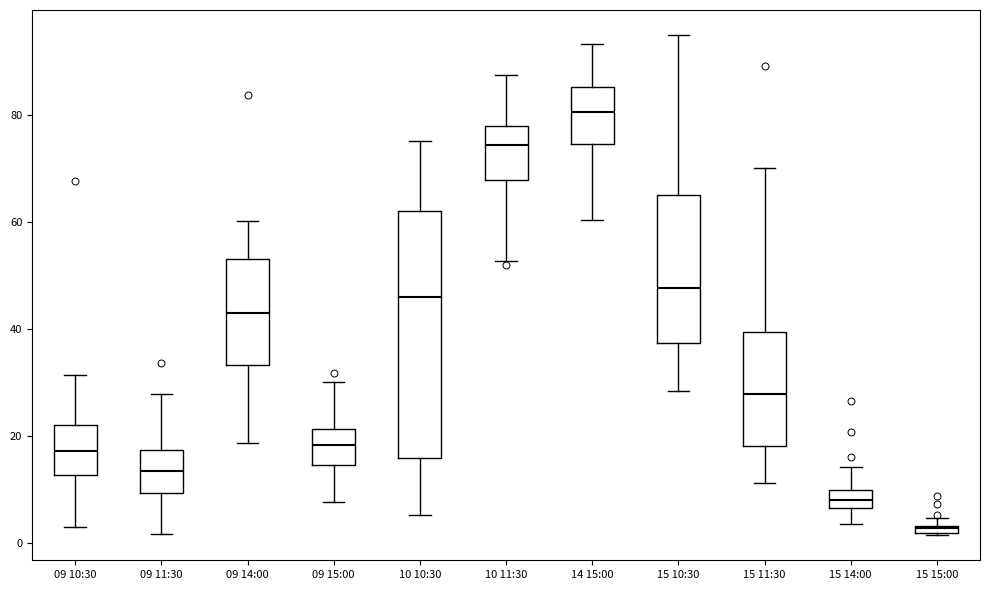

Where does the median line of the box for 15 14:00 sit on the y-axis? The values are not printed on the chart, so give them approximately, as read against the axis.

8